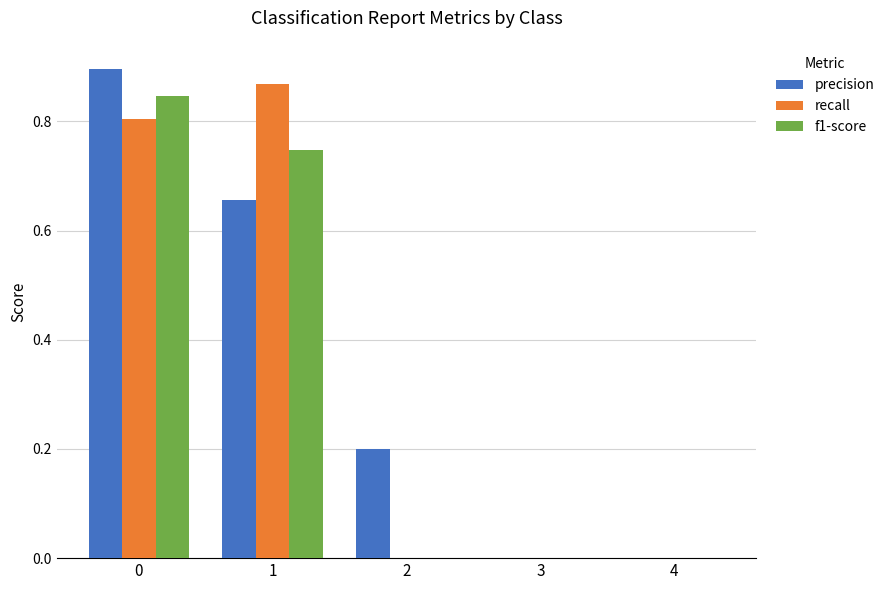

How many distinct data groups are displayed?

3